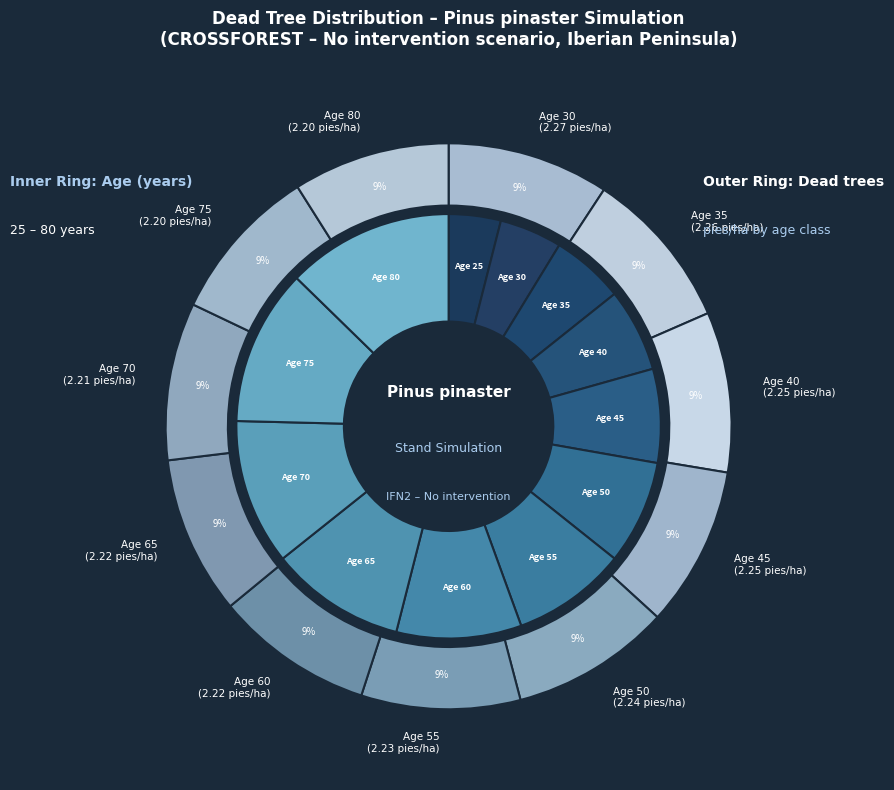

To the nearest percent, what is the difference between the largest and smallest slice percentages?

9%